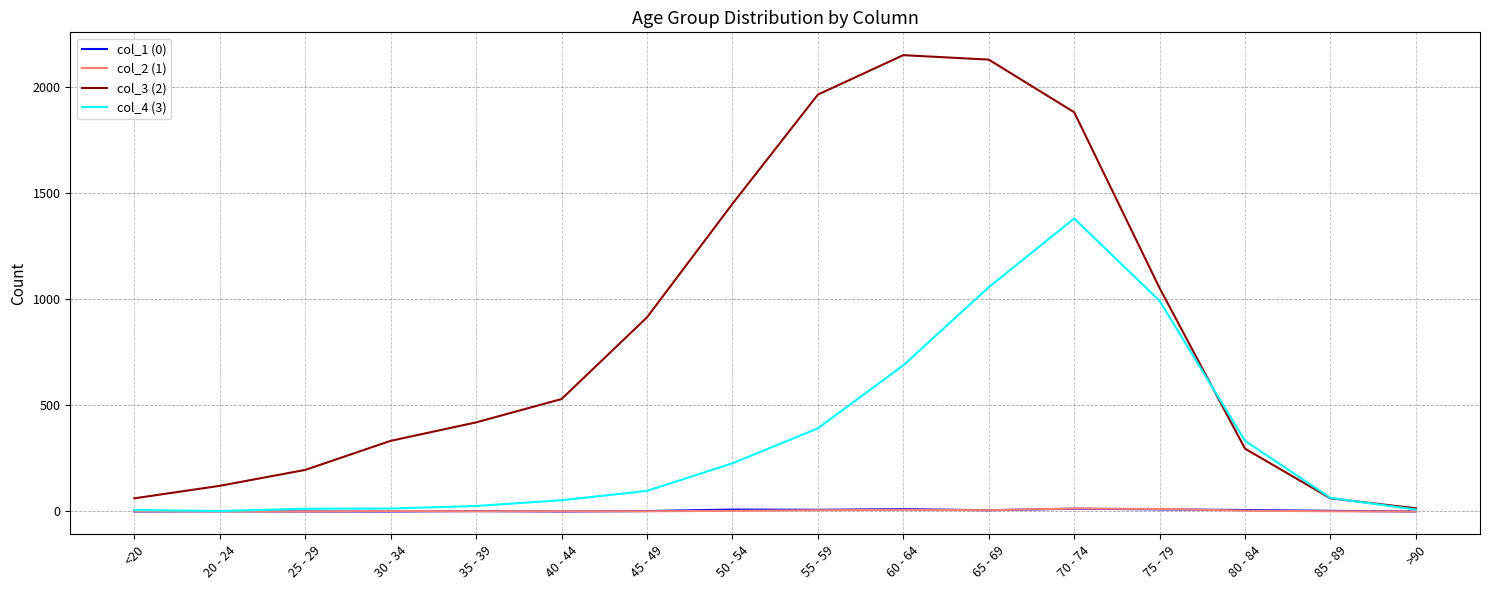

What is the maximum value shown in the chart?

2151